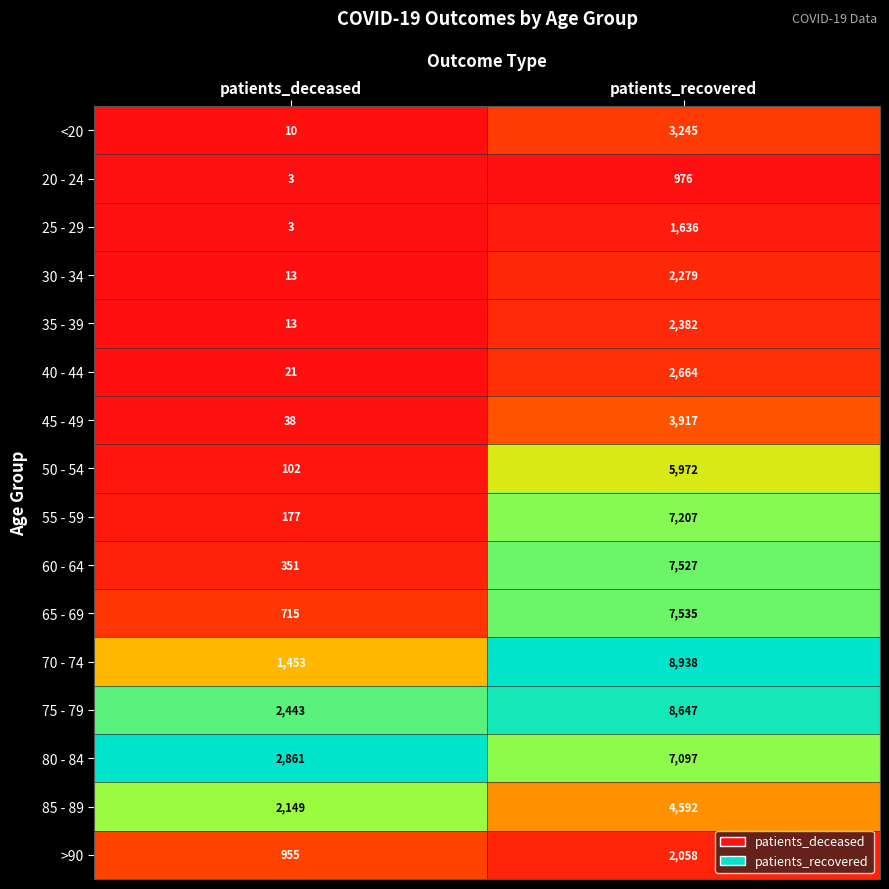

What is the sum of the 20 - 24 values at patients_deceased and patients_recovered?

979